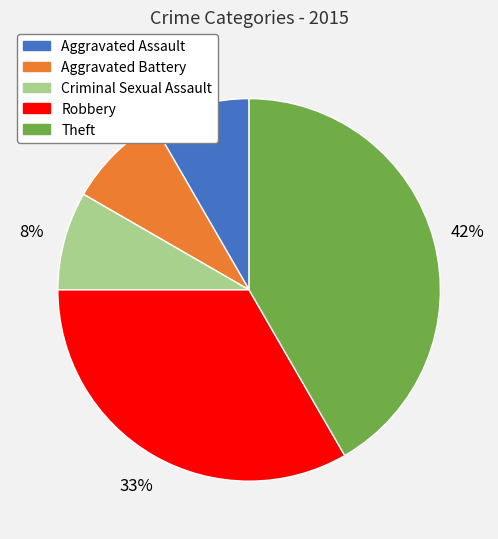

Does Aggravated Assault account for over 50% of the chart?

No